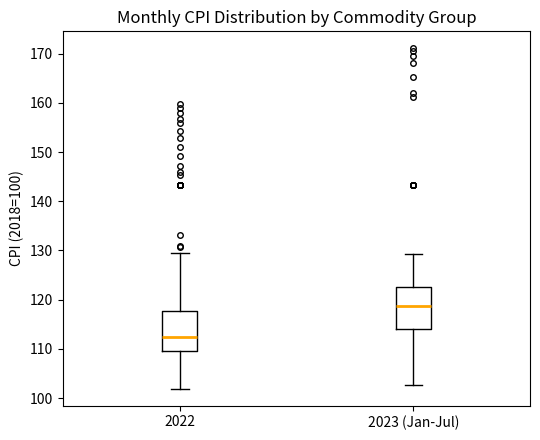

Reading left to right, read every box against the y-axis: the position of its median line, the range the box covers, and the ends of its whiskers. The values are not printed on the chart, so give them approximately, as read against the axis.

2022: median 113, box 110 to 118, whiskers 102 to 130
2023 (Jan-Jul): median 119, box 114 to 123, whiskers 103 to 129